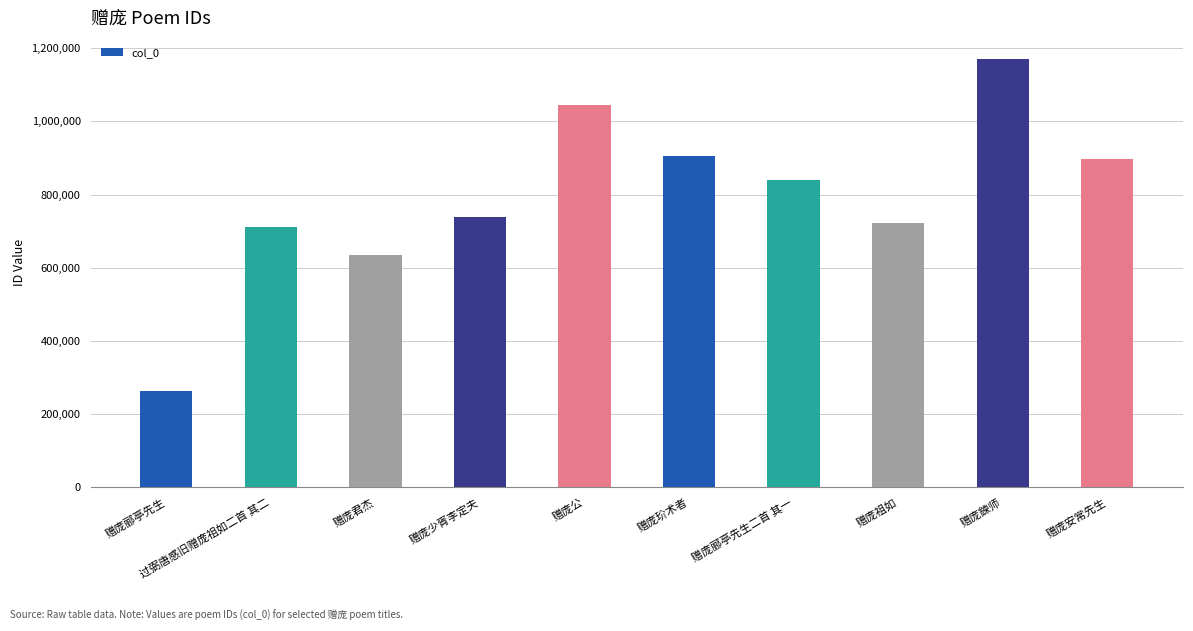

How many bars are there in total?

10